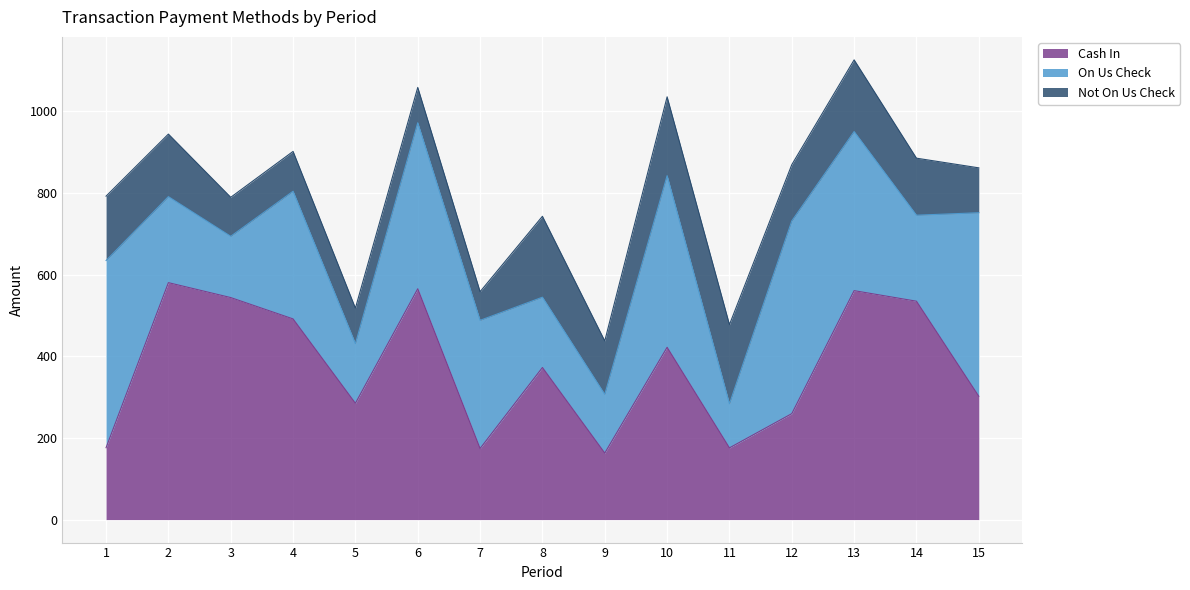

Reading right to left, extract all data points from this chart.

Cash In: 302.0	534.8	560.6	259.5	175.6	421.9	162.9	372.4	174.1	565.3	284.9	491.4	543.7	580.2	176.0
On Us Check: 449.5	210.6	389.6	471.9	108.0	420.3	143.7	172.2	313.8	406.5	145.9	312.6	150.0	210.6	458.4
Not On Us Check: 109.9	139.6	175.5	137.8	193.8	193.1	130.9	198.1	70.2	86.5	86.9	97.6	95.5	153.2	157.6